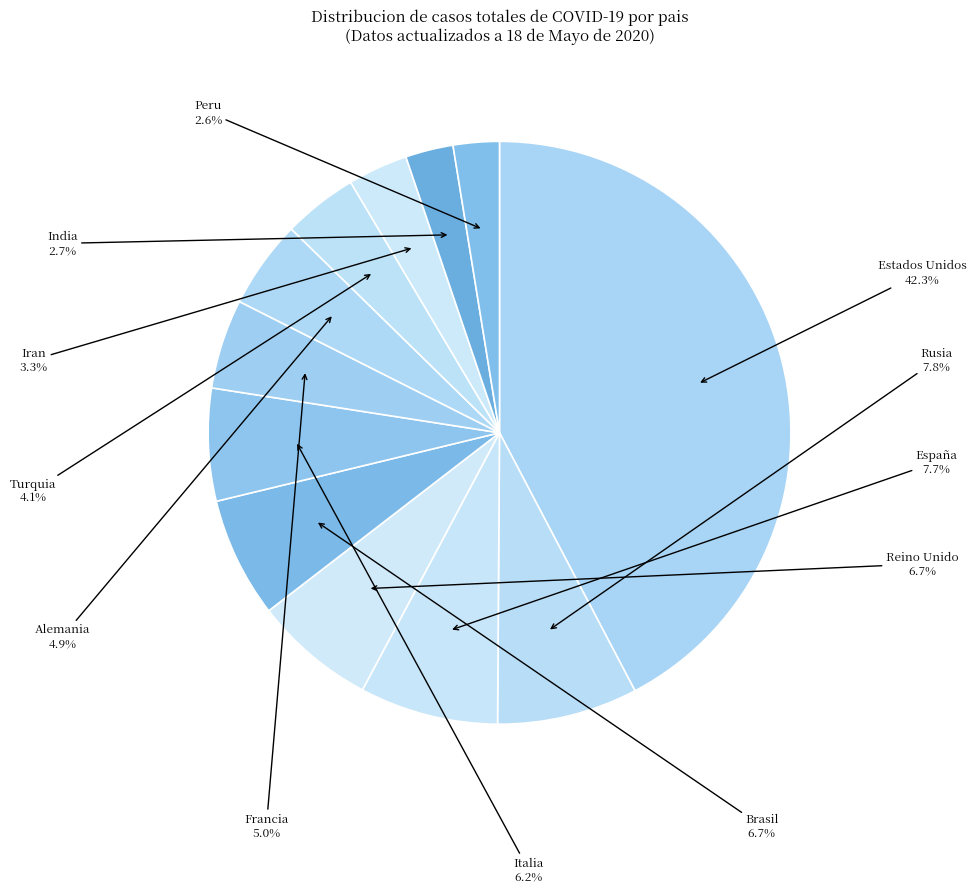

How many segments does this pie chart have?

12